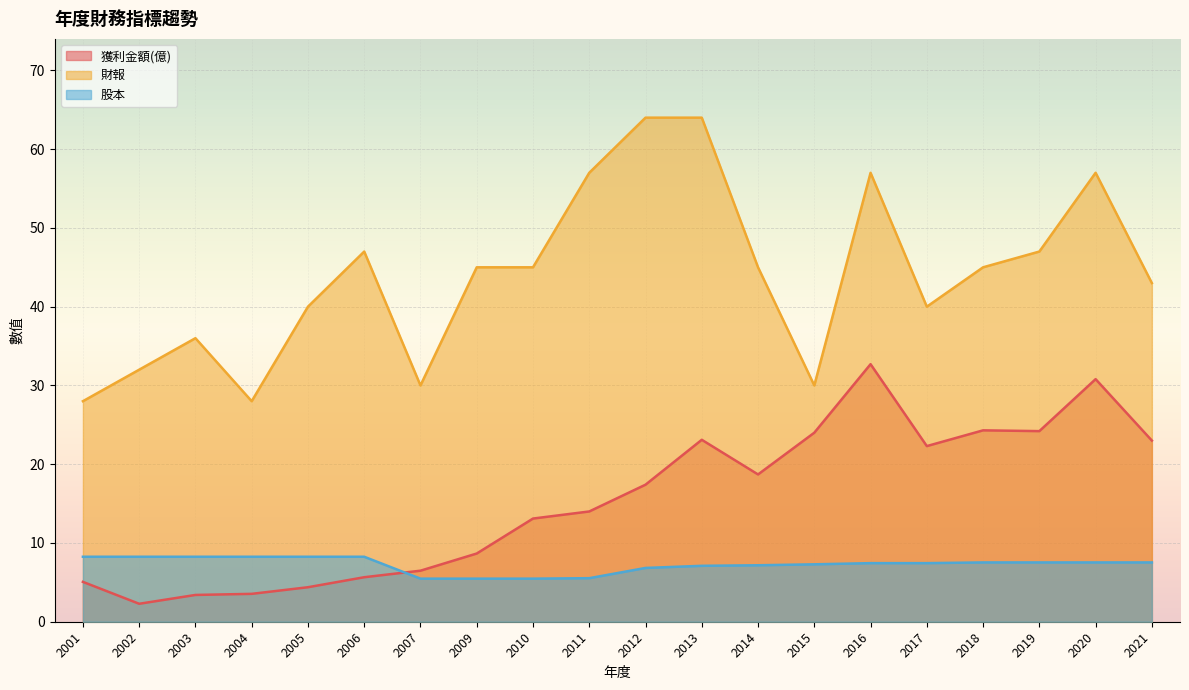

What is the sum of the 獲利金額(億) values at 2006 and 2017?

28.0